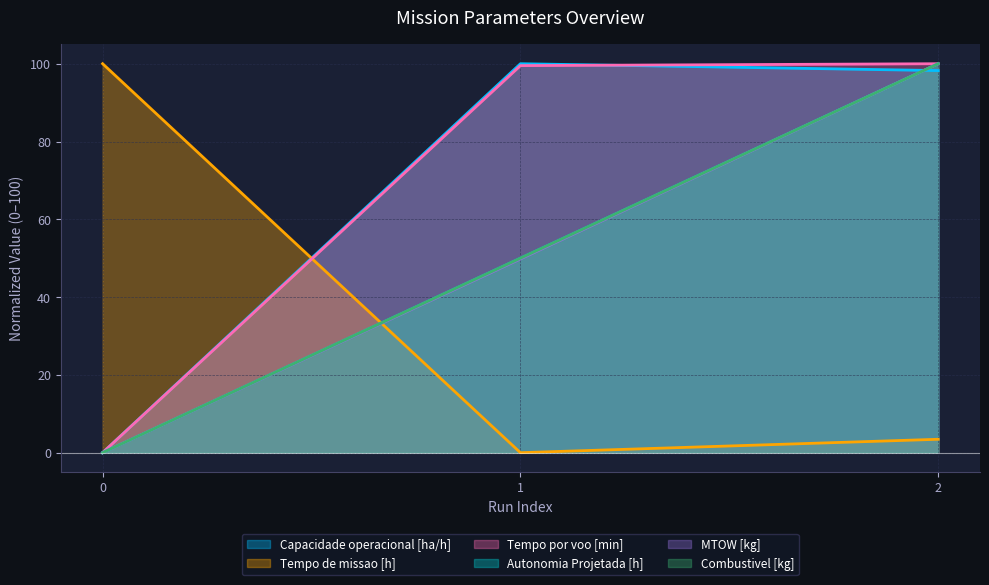

At which label does Combustivel [kg] reach its peak?

2